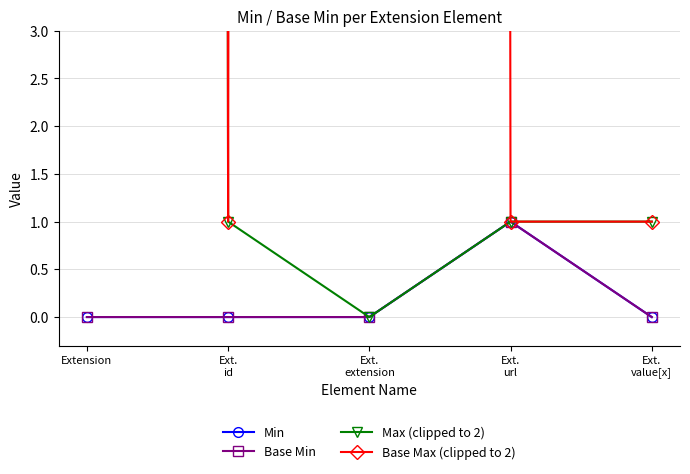

The Base Max (clipped to 2) series shows 1 at Ext.
value[x]. True or false?

True